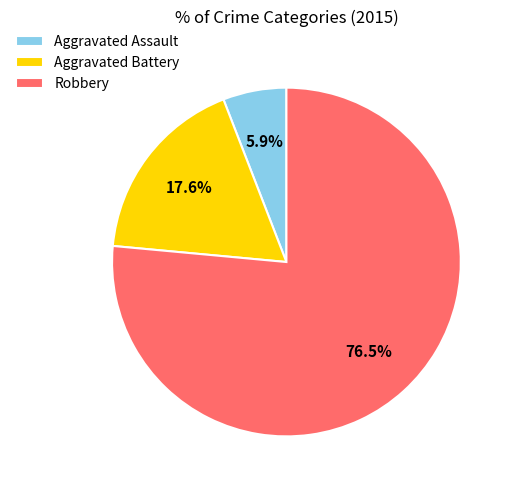

Which has a higher value, Robbery or Aggravated Assault?

Robbery